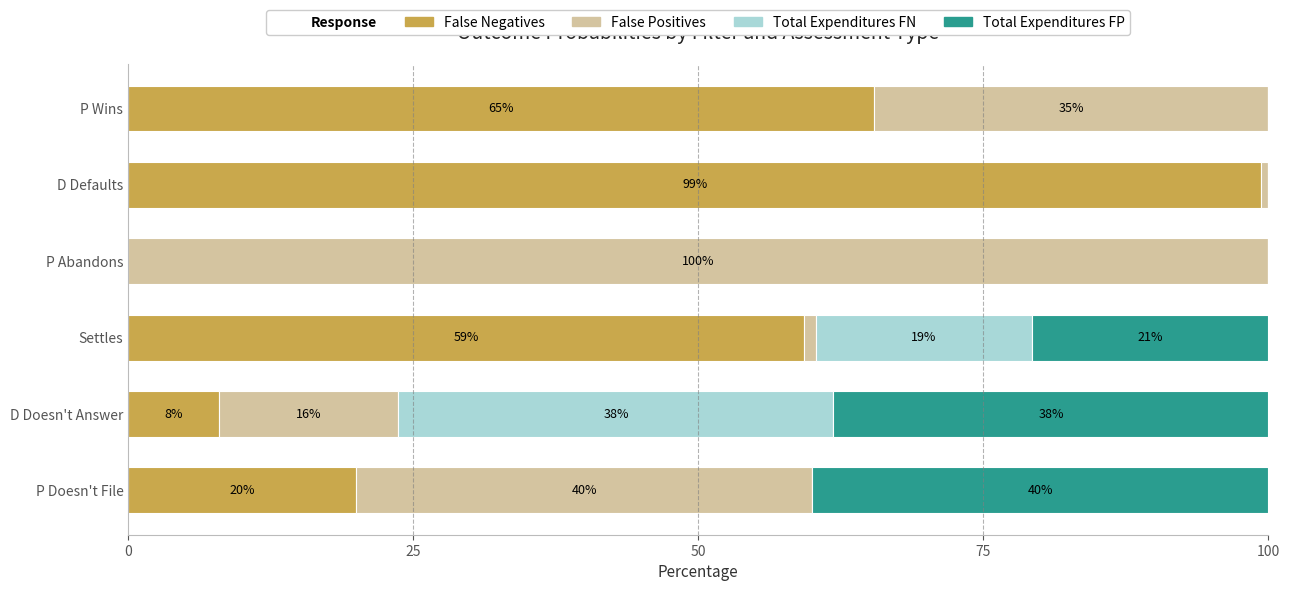

What is the total value across all series at D Defaults?

100.0